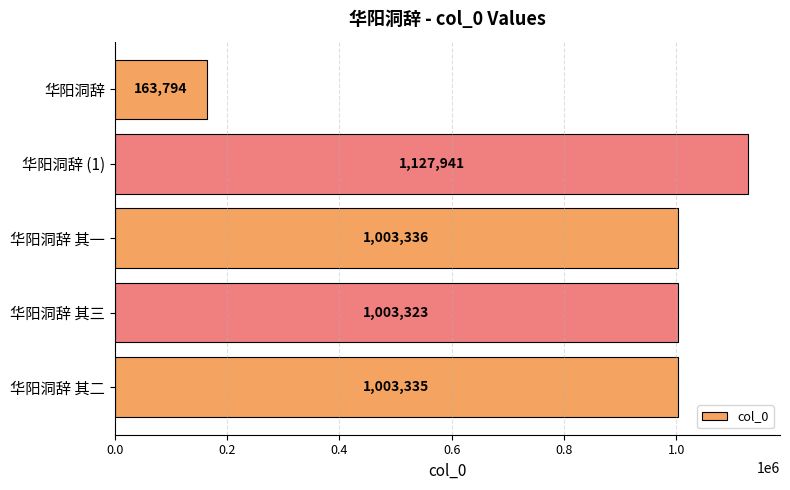

Is it true that the value at 华阳洞辞 is 163794?

True